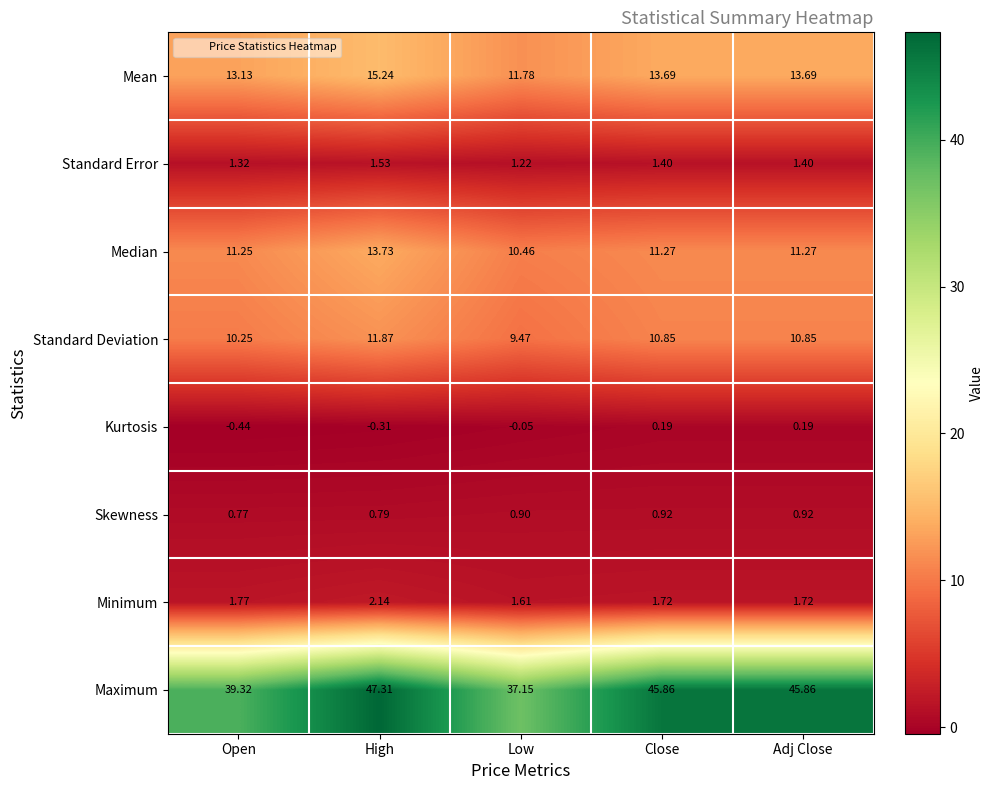

At which category is the sum across all series the highest?

High